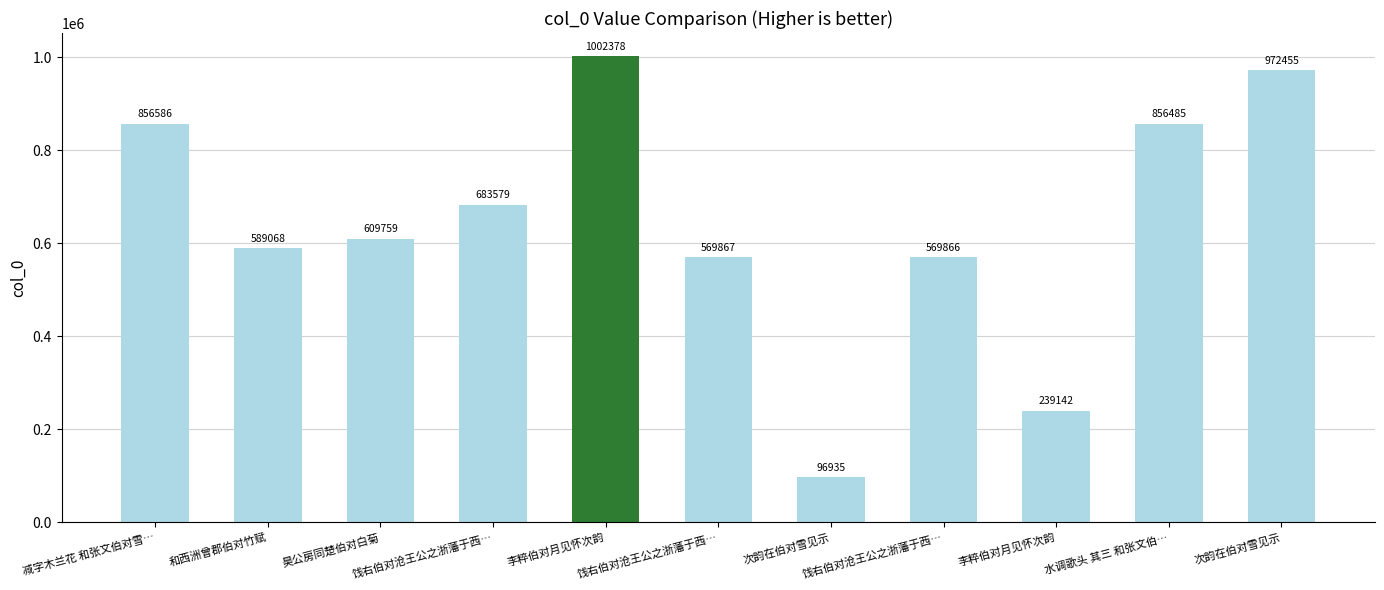

Which category has the lowest value across all series?

次韵在伯对雪见示